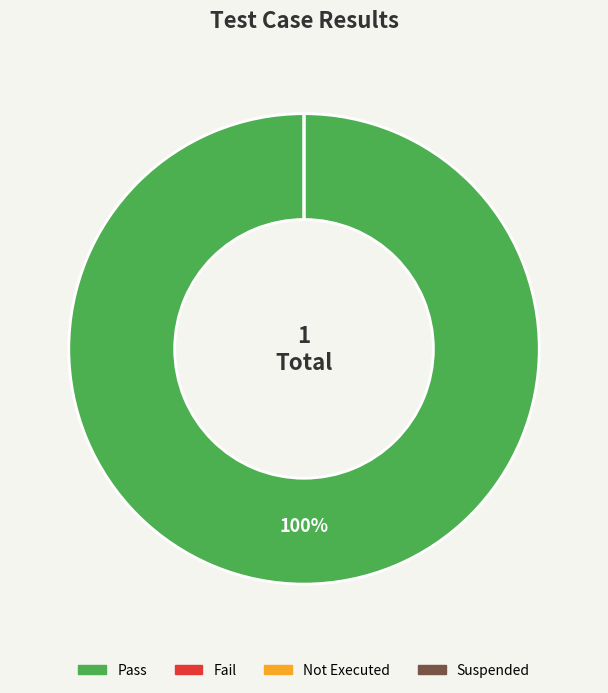

How much of the chart is everything except Fail?

100.0%